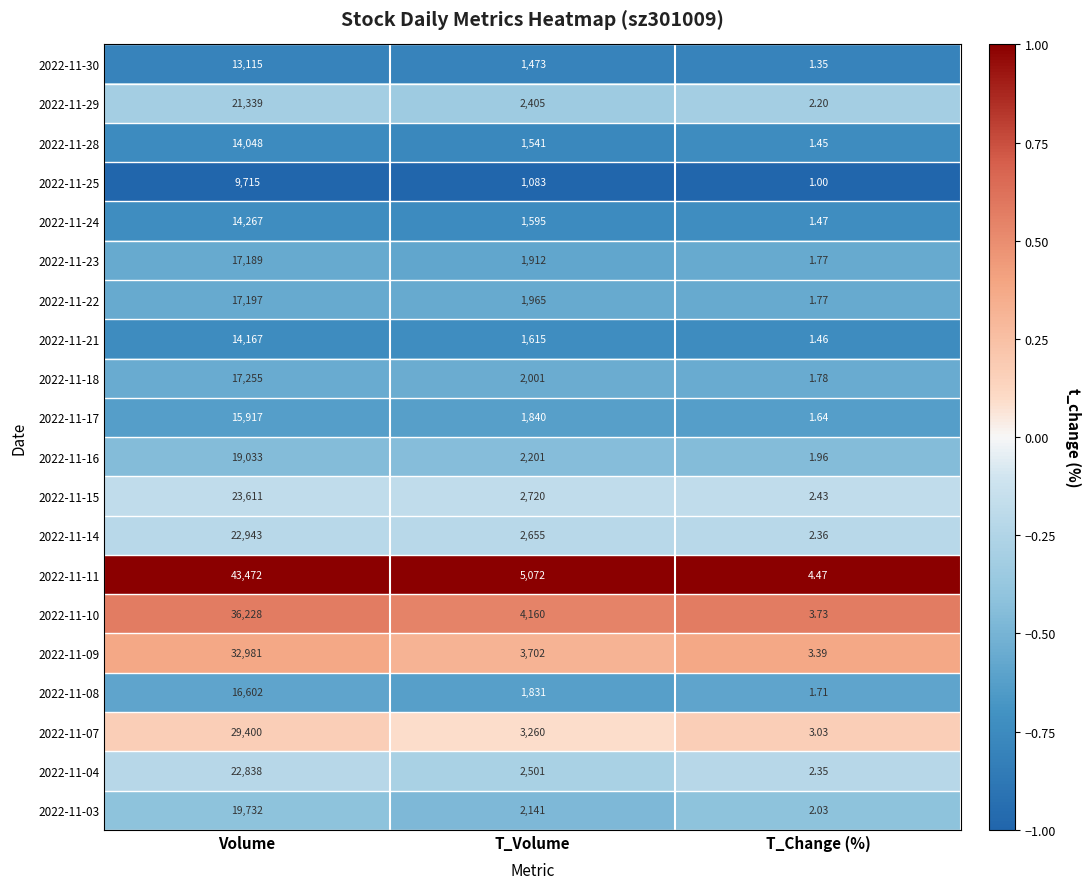

At which label does 2022-11-03 first exceed 2141?

Volume